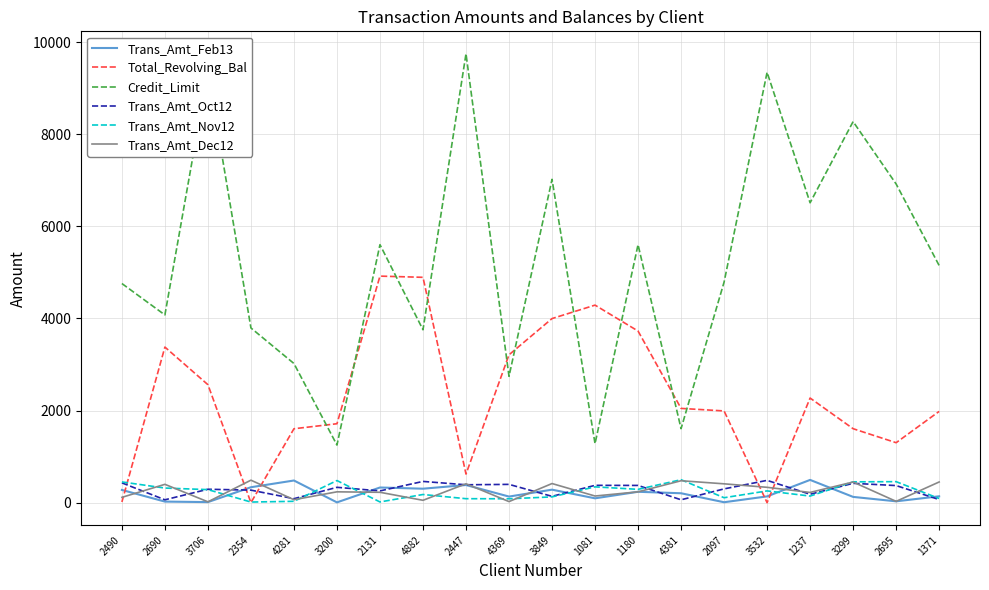

What is the difference between the highest and lowest values at 4369?

3188